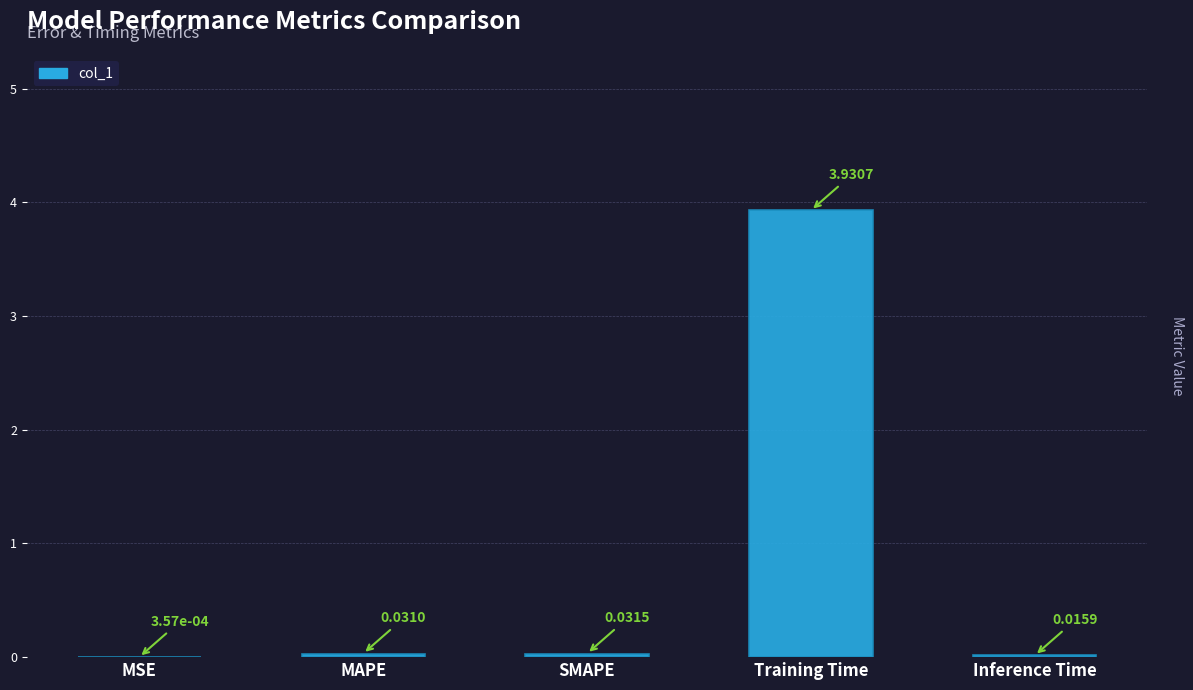

What is the sum of all values?

4.0